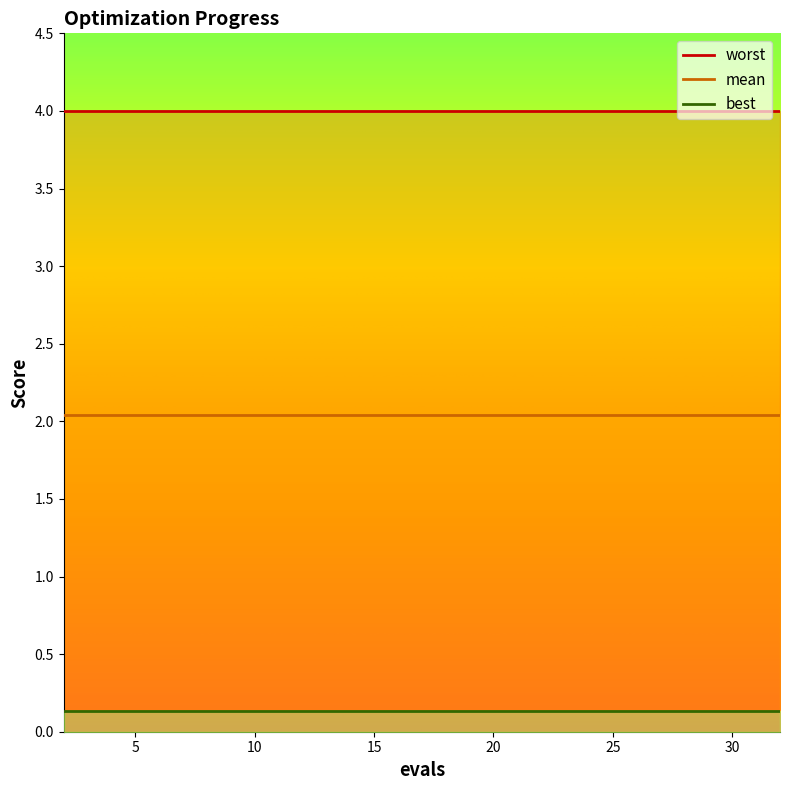

Which category has the highest value across all series?

2